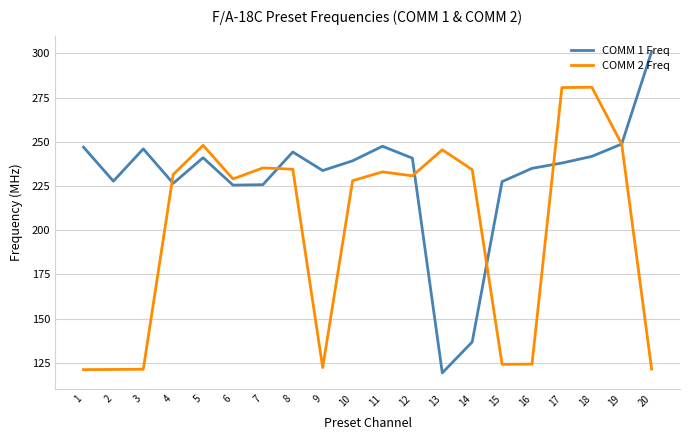

Which series changed the most between 8 and 16?

COMM 2 Freq